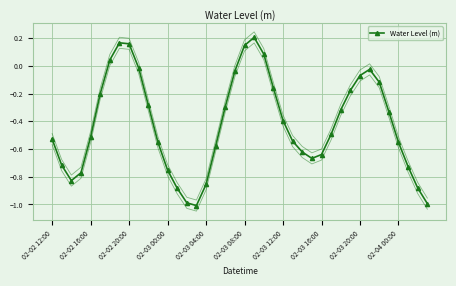

True or false: Water Level (m) has more than 1 points higher than both neighbors.

True